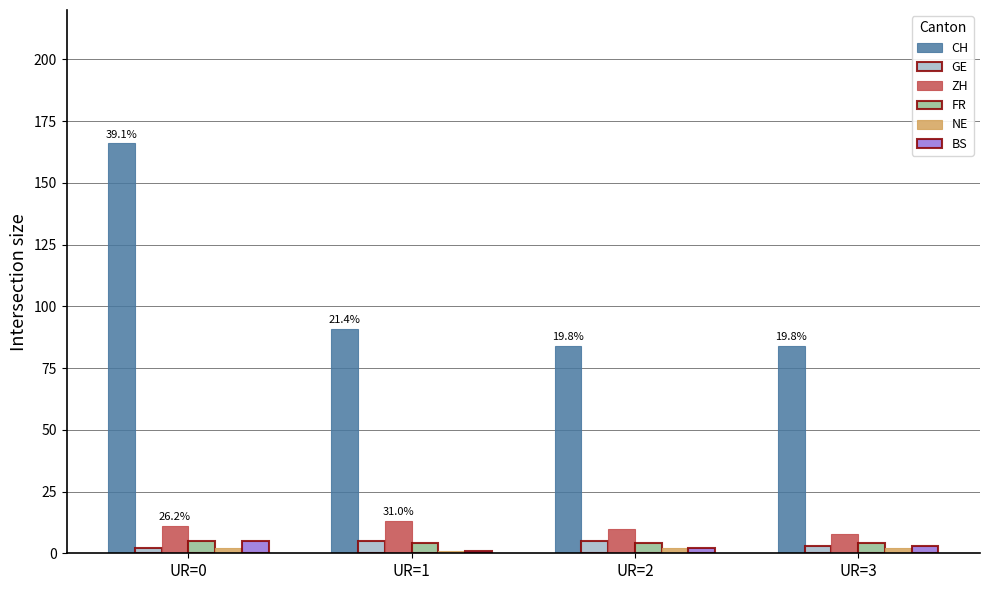

What is the maximum value for CH?

166